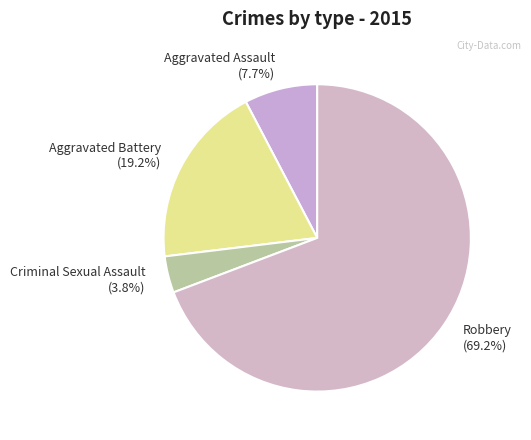

Which slice is the smallest?

Criminal Sexual Assault